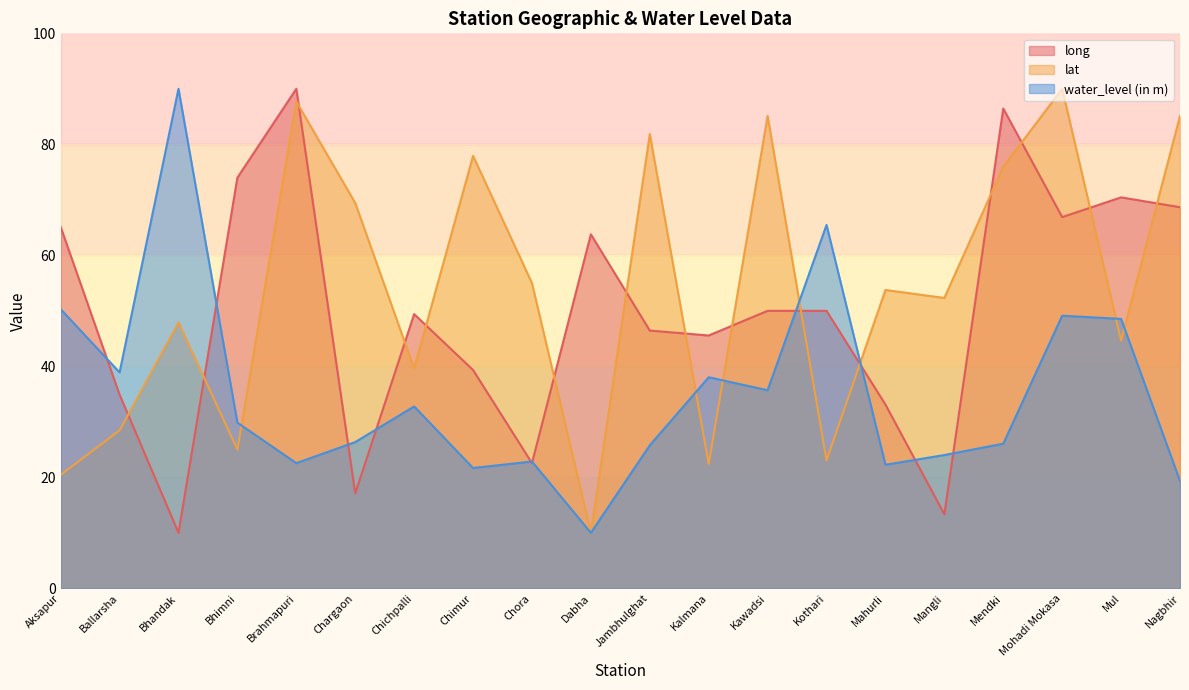

Reading left to right, list all the values displayed in this chart.

long: Aksapur=65.1	Ballarsha=34.9	Bhandak=10.0	Bhimni=74.0	Brahmapuri=90.0	Chargaon=17.1	Chichpalli=49.4	Chimur=39.3	Chora=22.6	Dabha=63.8	Jambhulghat=46.4	Kalmana=45.6	Kawadsi=50.0	Kothari=50.0	Mahurli=33.1	Mangli=13.3	Mendki=86.4	Mohadi Mokasa=66.9	Mul=70.4	Nagbhir=68.7
lat: Aksapur=20.4	Ballarsha=28.5	Bhandak=47.9	Bhimni=25.0	Brahmapuri=87.7	Chargaon=69.4	Chichpalli=39.6	Chimur=77.9	Chora=55.0	Dabha=10.0	Jambhulghat=81.8	Kalmana=22.4	Kawadsi=85.1	Kothari=23.1	Mahurli=53.8	Mangli=52.3	Mendki=76.0	Mohadi Mokasa=90.0	Mul=44.6	Nagbhir=85.1
water_level (in m): Aksapur=50.3	Ballarsha=38.9	Bhandak=90.0	Bhimni=29.9	Brahmapuri=22.6	Chargaon=26.4	Chichpalli=32.8	Chimur=21.7	Chora=22.8	Dabha=10.0	Jambhulghat=25.8	Kalmana=38.0	Kawadsi=35.7	Kothari=65.5	Mahurli=22.3	Mangli=24.0	Mendki=26.1	Mohadi Mokasa=49.1	Mul=48.5	Nagbhir=19.3